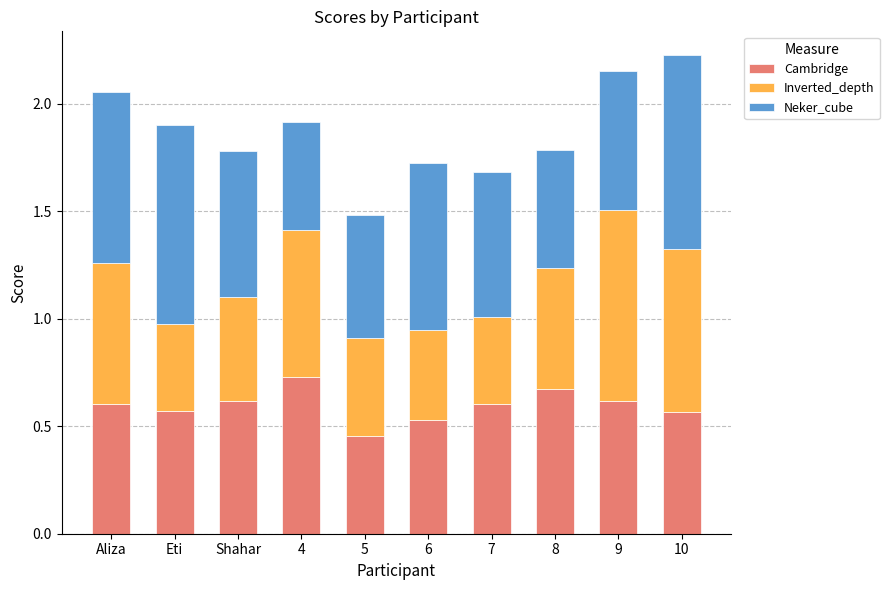

At which label is Cambridge closest to 0?

5